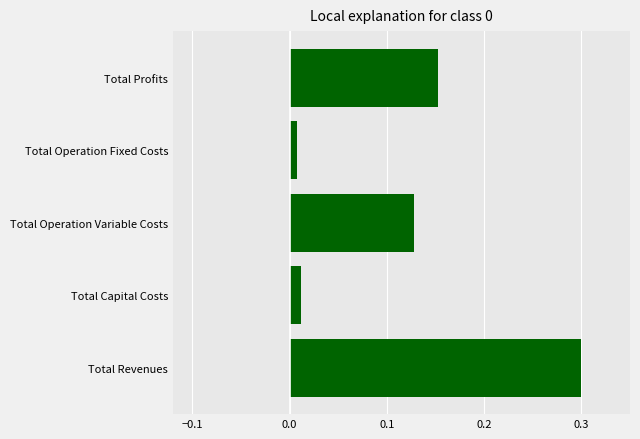

What is the sum of all values?

0.6